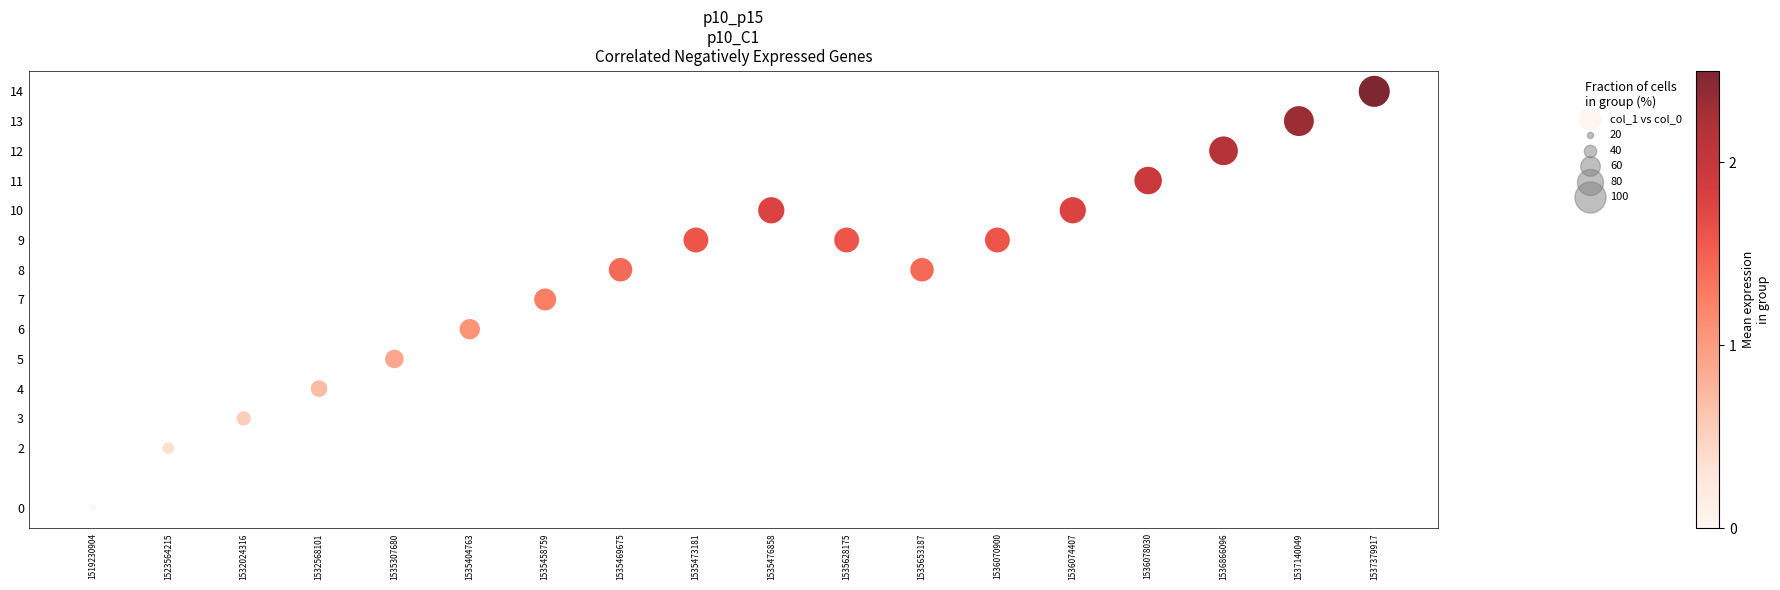

What is the range of Y values (max minus min)?

14